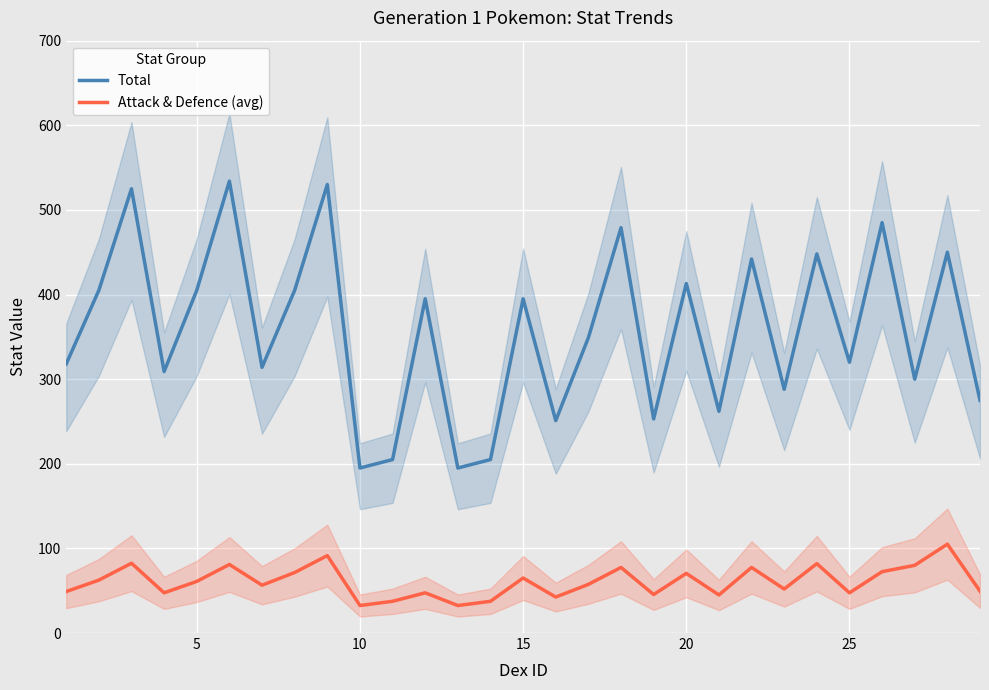

The value of Attack & Defence (avg) at 20 is 30.0. True or false?

False